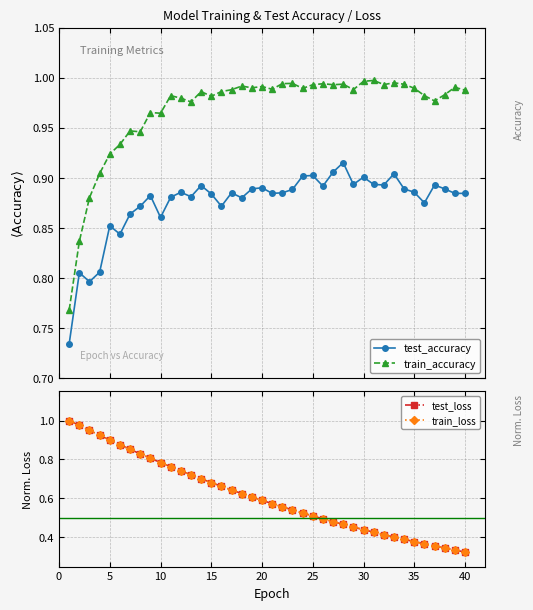

True or false: train_accuracy has more than 2 points higher than both neighbors.

True